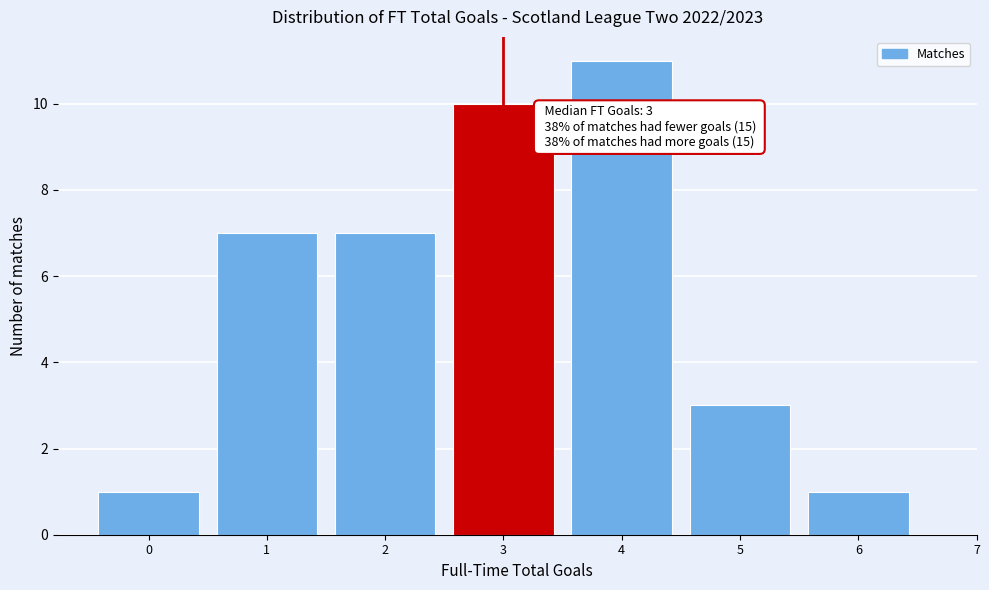

Which range on the x-axis has the tallest bar?

3.5 to 4.5